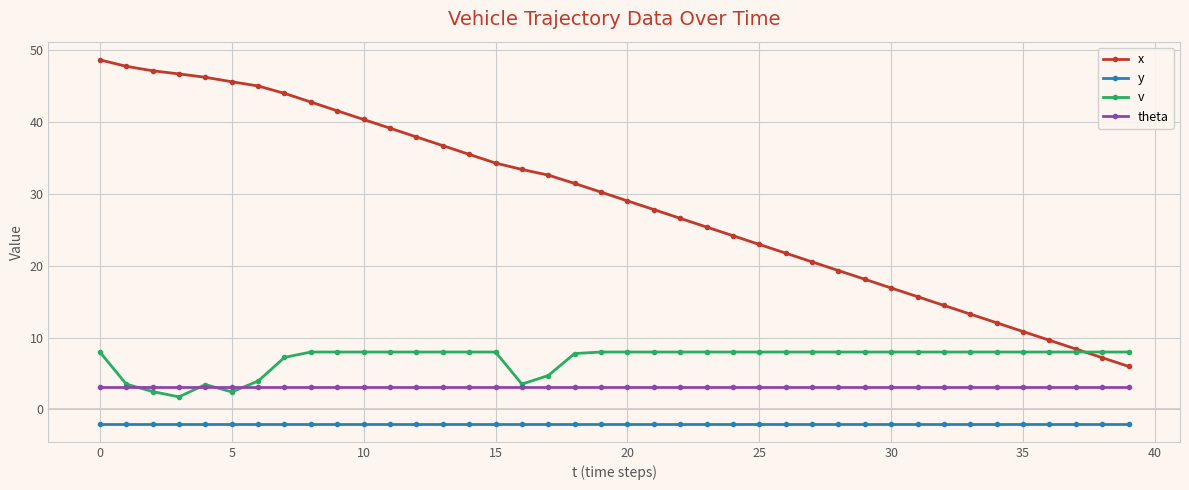

What is the lowest value of the x series?

6.0